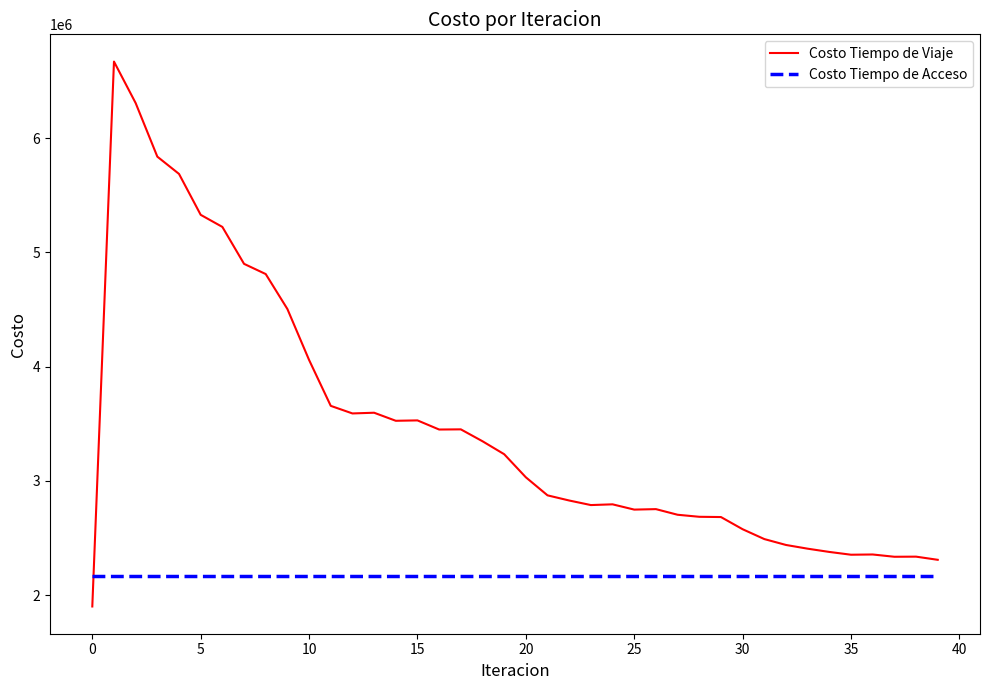

What is the minimum value shown in the chart?

1900010.6